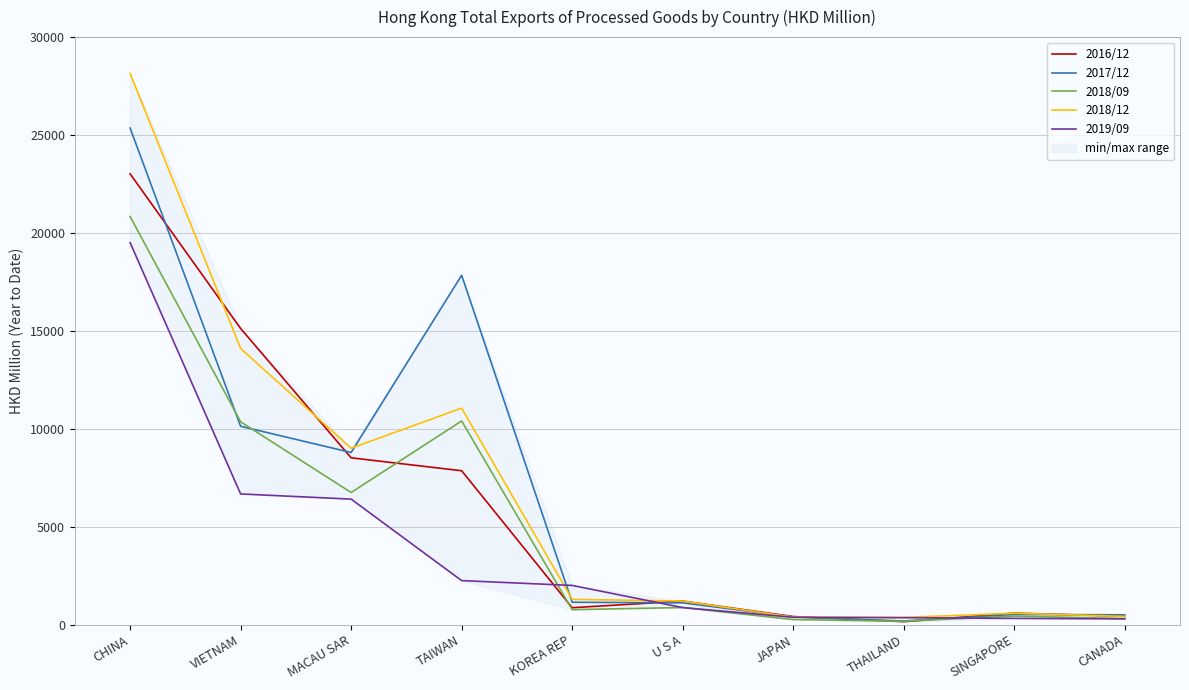

How many times do 2017/12 and 2019/09 cross each other?

4